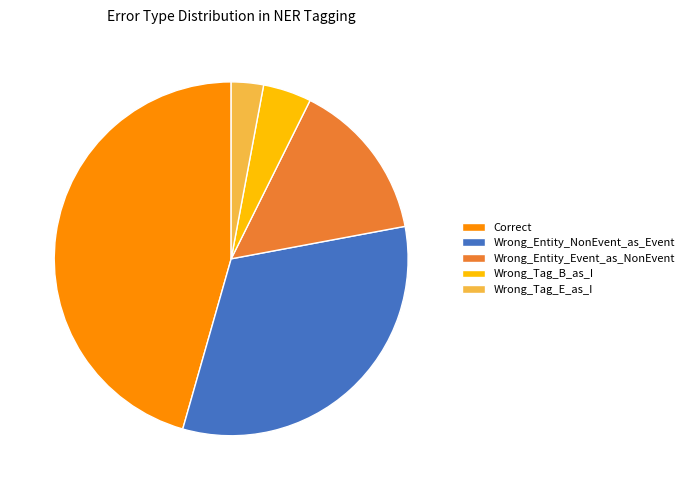

Do Wrong_Tag_B_as_I and Wrong_Entity_Event_as_NonEvent together represent more than half of the pie?

No